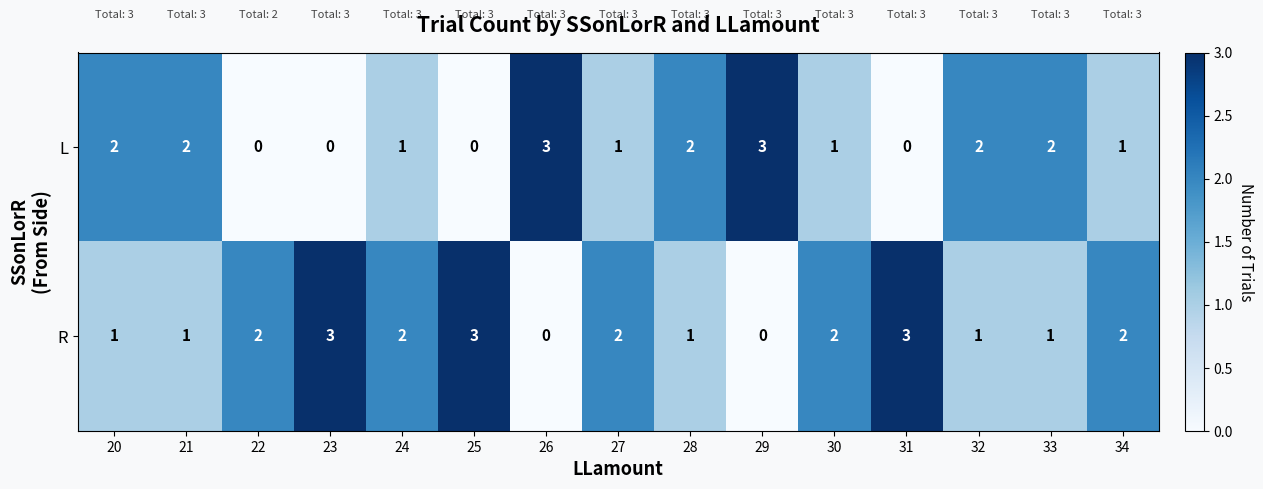

What is the total value across all series at 21?

3